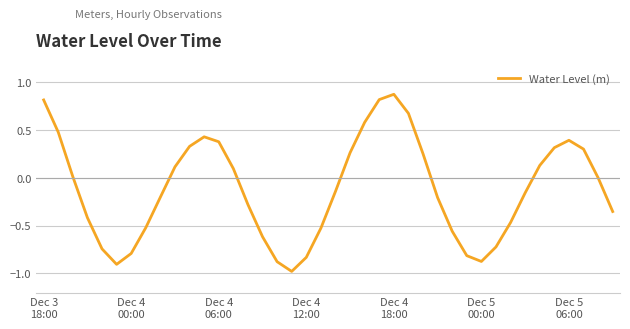

What is the difference between the maximum and minimum values?

1.9